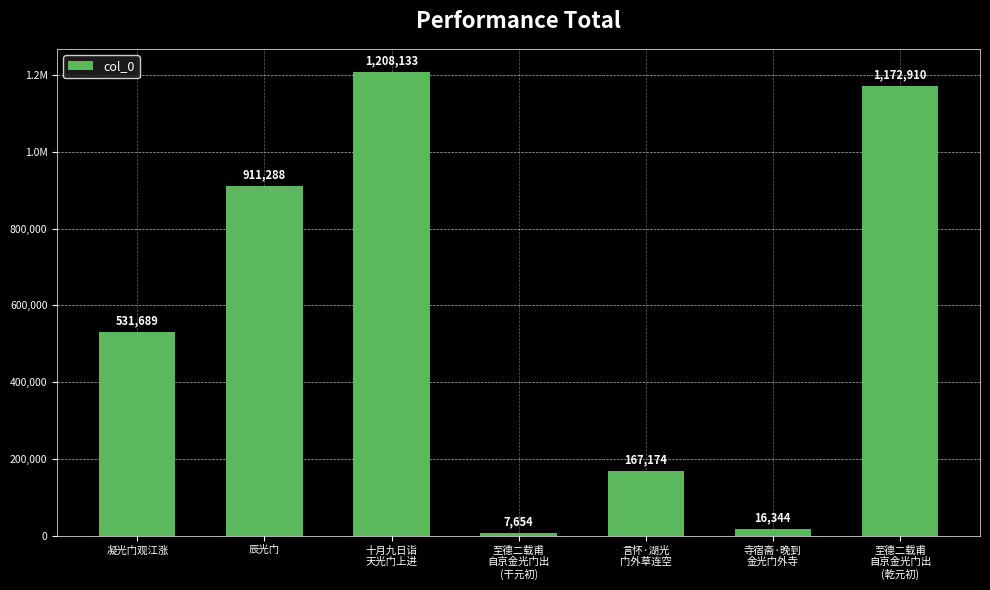

Reading left to right, transcribe all the data shown in this chart.

531689	911288	1208133	7654	167174	16344	1172910